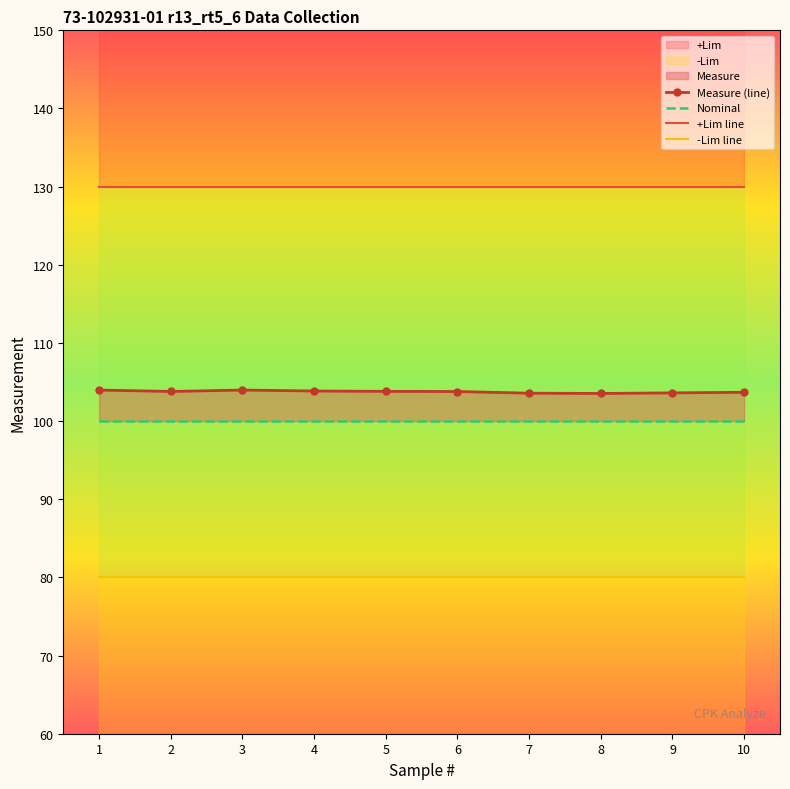

The -Lim line series shows 116.3 at 7. True or false?

False